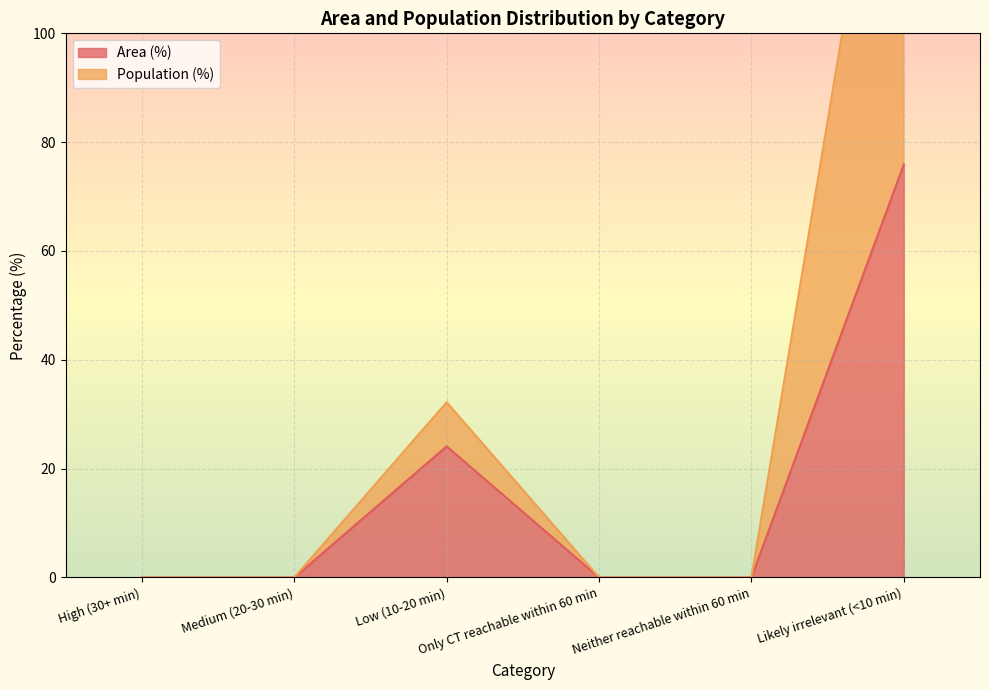

The value of Area (%) at Likely irrelevant (<10 min) is 75.9. True or false?

True